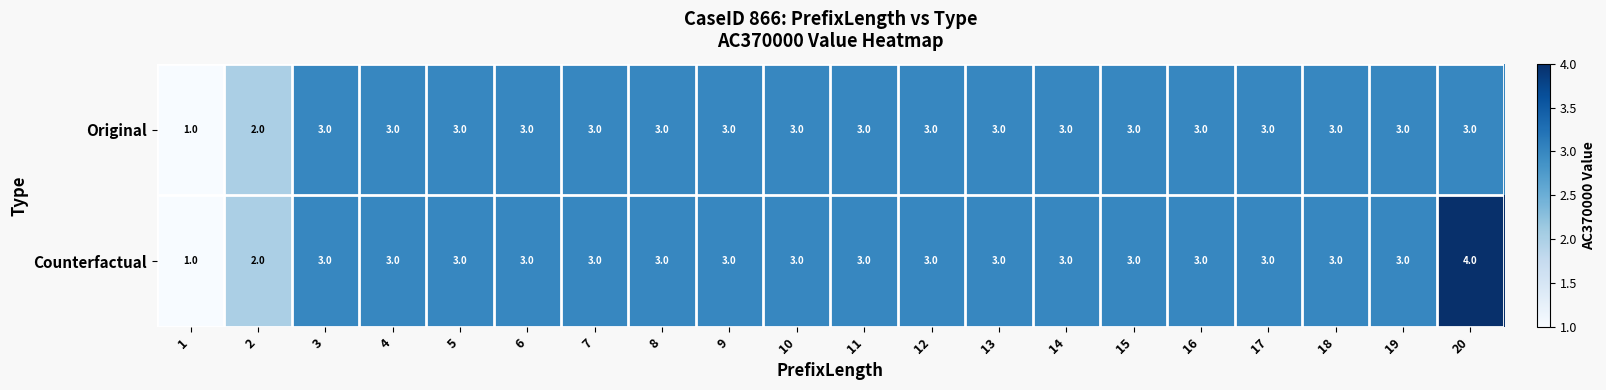

What is the sum of the Original values at 12 and 19?

6